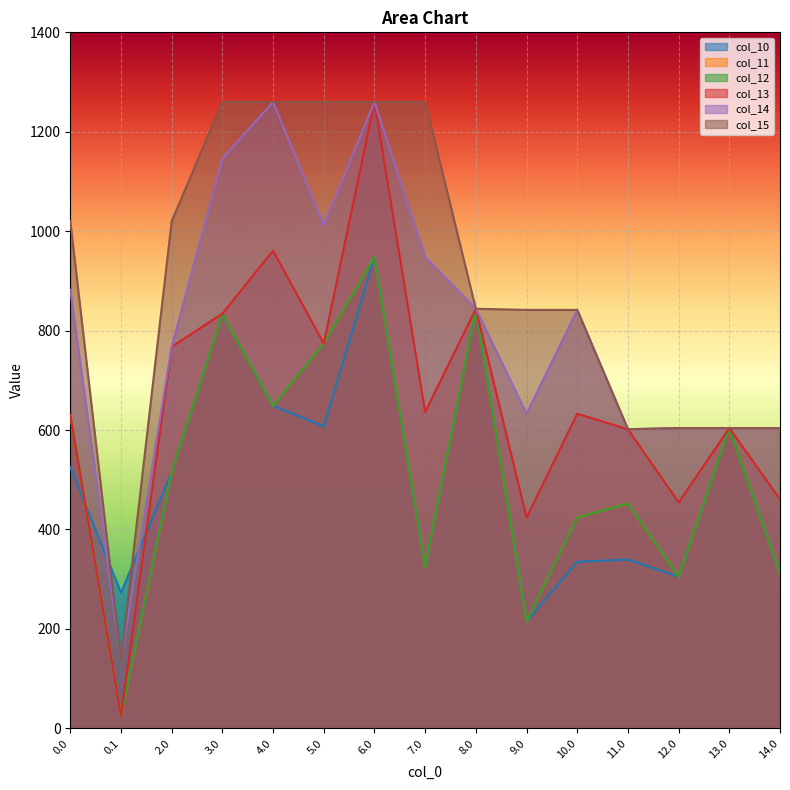

At which label does col_15 reach its minimum?

0.1